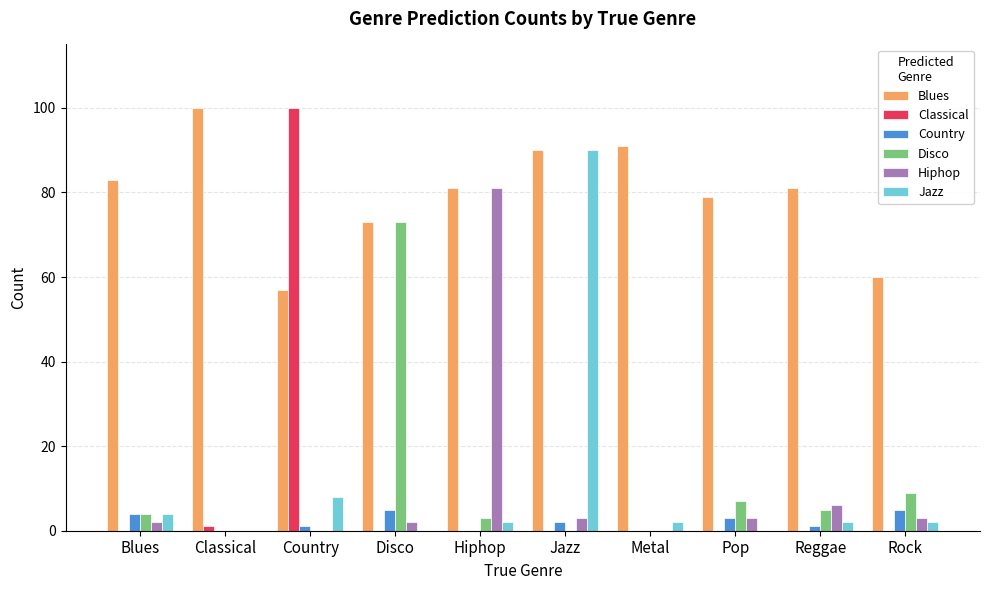

The value of Hiphop at Reggae is 6. True or false?

True